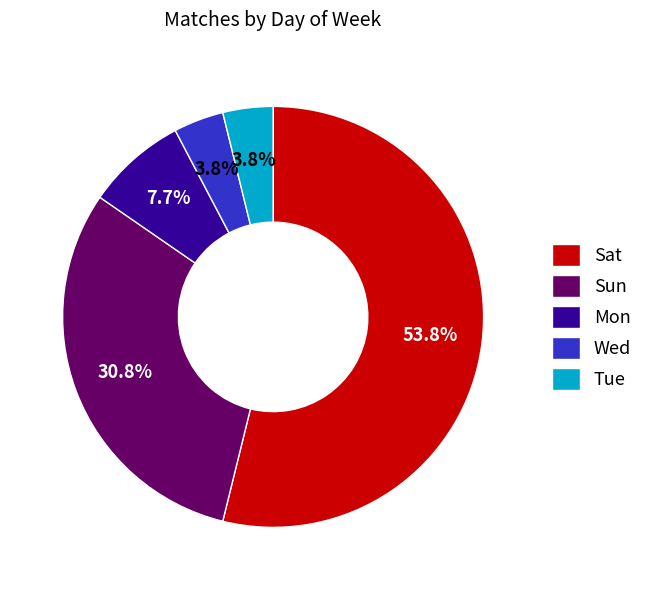

What is the largest slice in the pie chart?

Sat